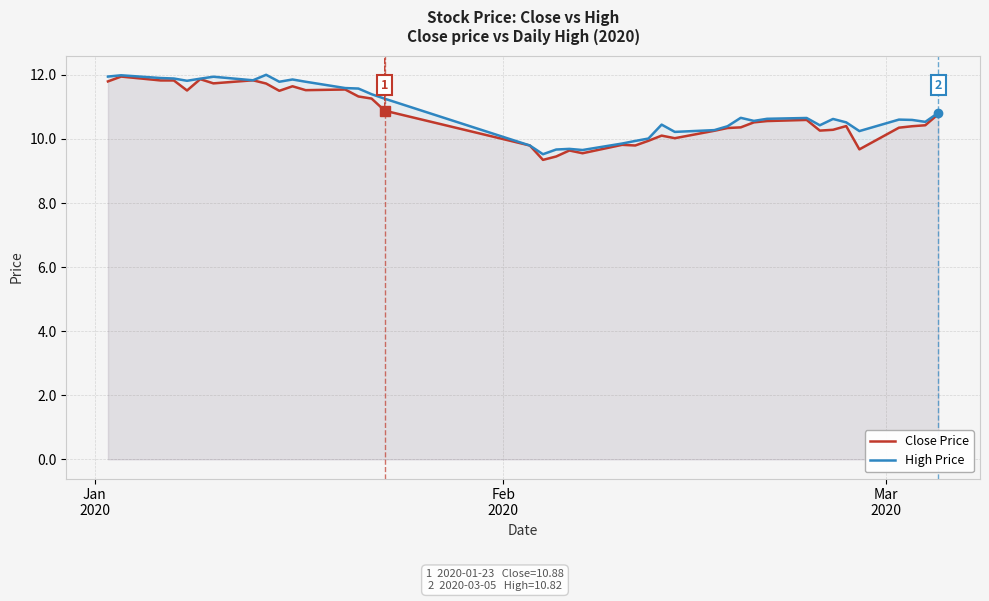

What is the greatest value displayed?

12.0